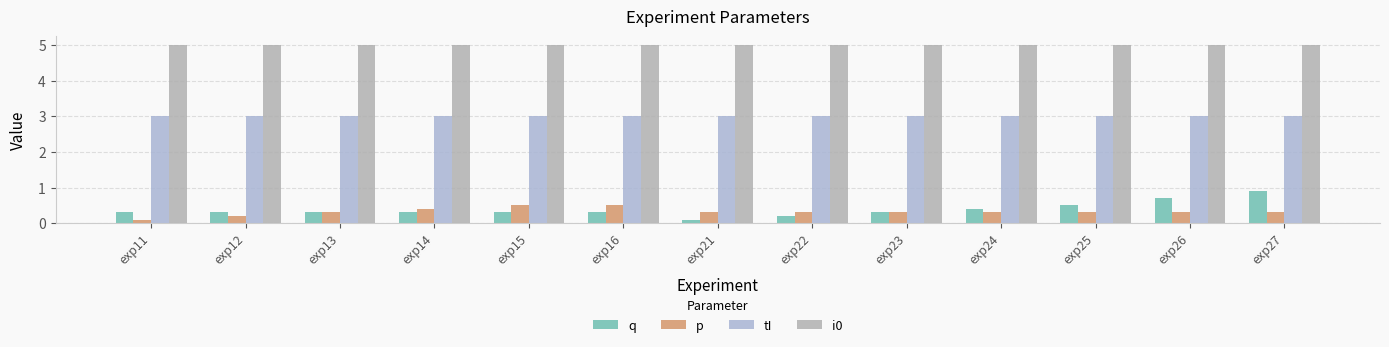

What is the value of the p bar at the 8th from the left?

0.3